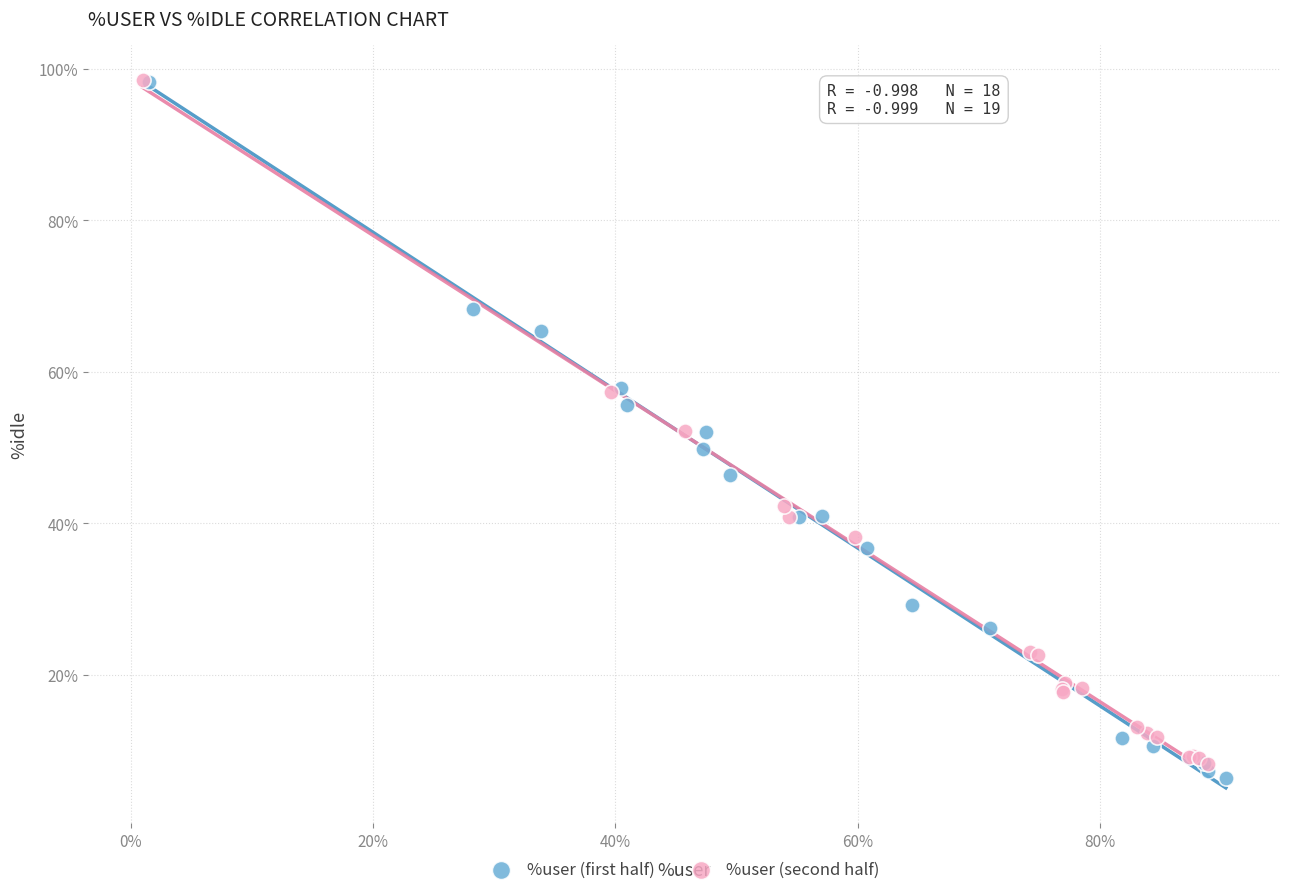

What are all the series names shown in the legend?

%user (first half), %user (second half)